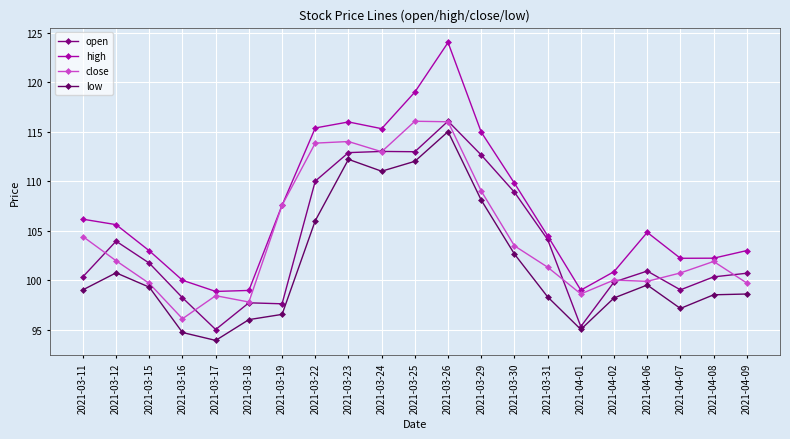

What is the sum of all close values?

2193.2